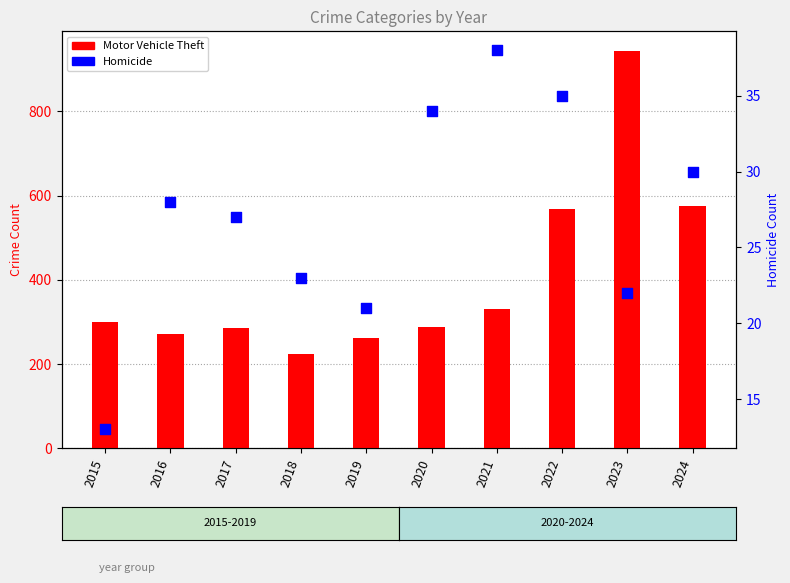

Is the value of Homicide at 2022 greater than the value of Motor Vehicle Theft at 2016?

No